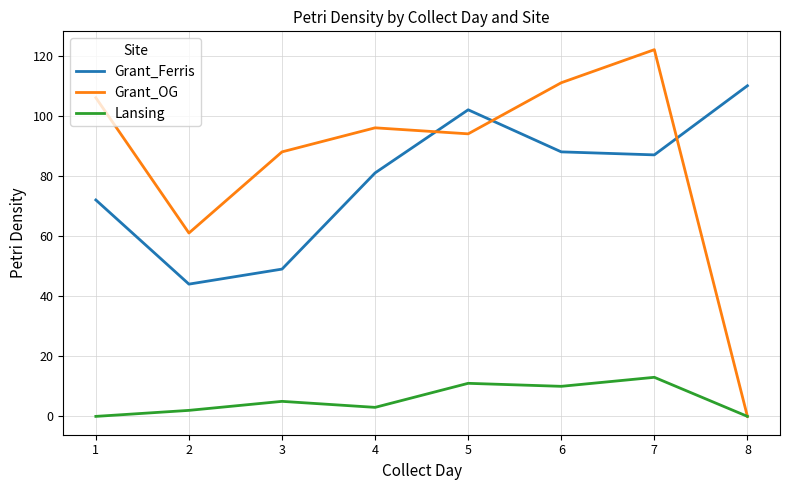

Reading left to right, extract all data points from this chart.

Grant_Ferris: 72	44	49	81	102	88	87	110
Grant_OG: 106	61	88	96	94	111	122	0
Lansing: 0	2	5	3	11	10	13	0